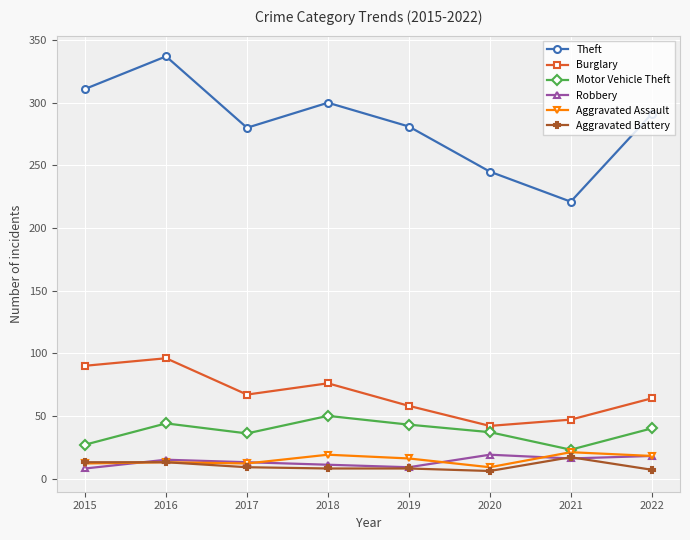

Which series has the largest range (max minus min)?

Theft